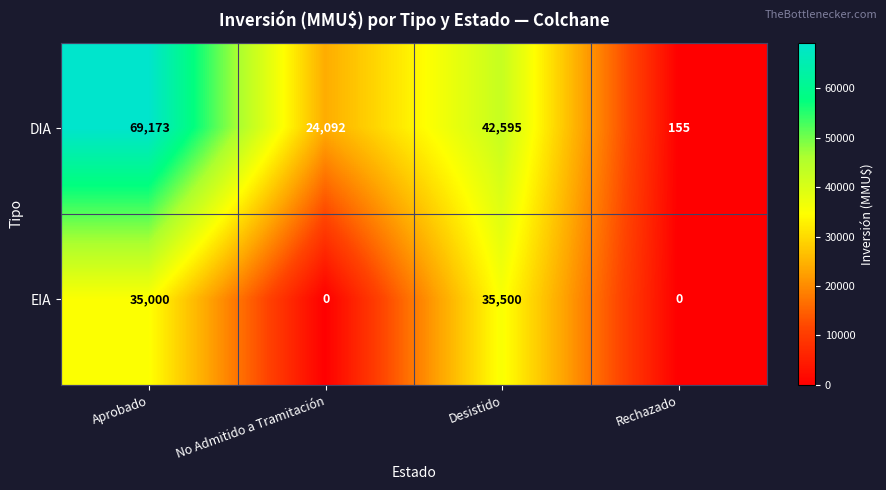

The DIA series shows 89 at Rechazado. True or false?

False